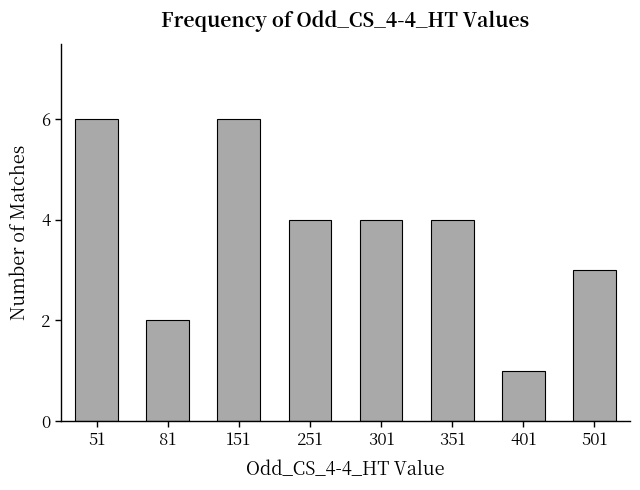

What is the difference between the maximum and minimum values?

5